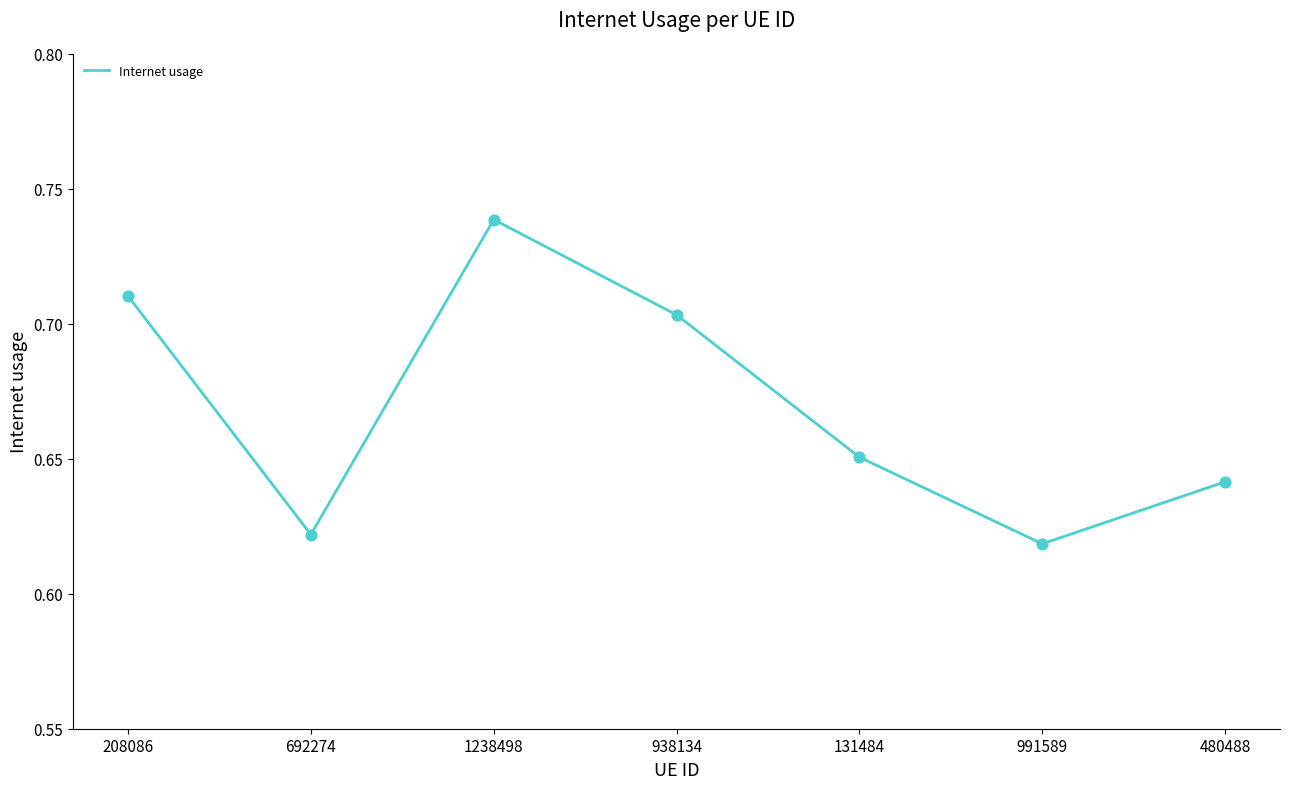

Between 480488 and 692274, which is larger?

480488